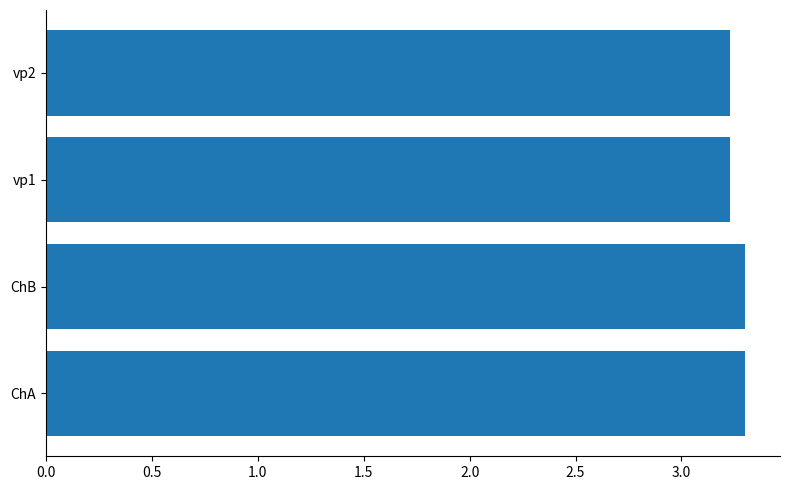

True or false: the data shows 3.3 at ChA.

True